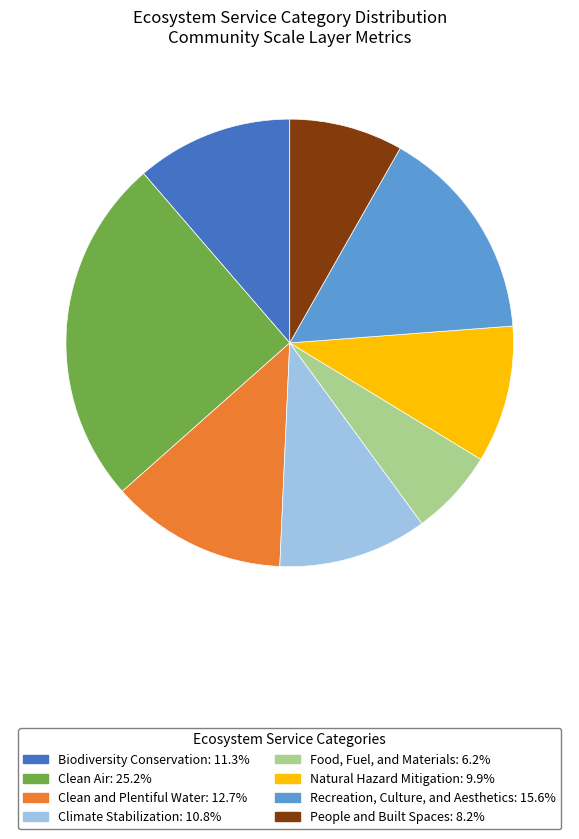

Do Clean and Plentiful Water and Clean Air together represent more than half of the pie?

No